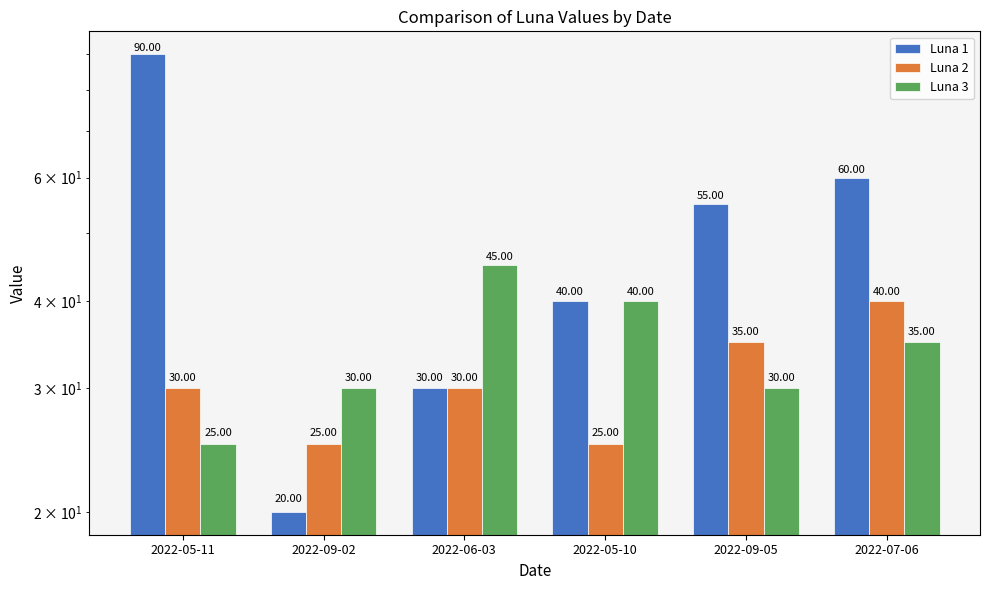

What is the value of the Luna 3 bar at the 1st from the left?

25